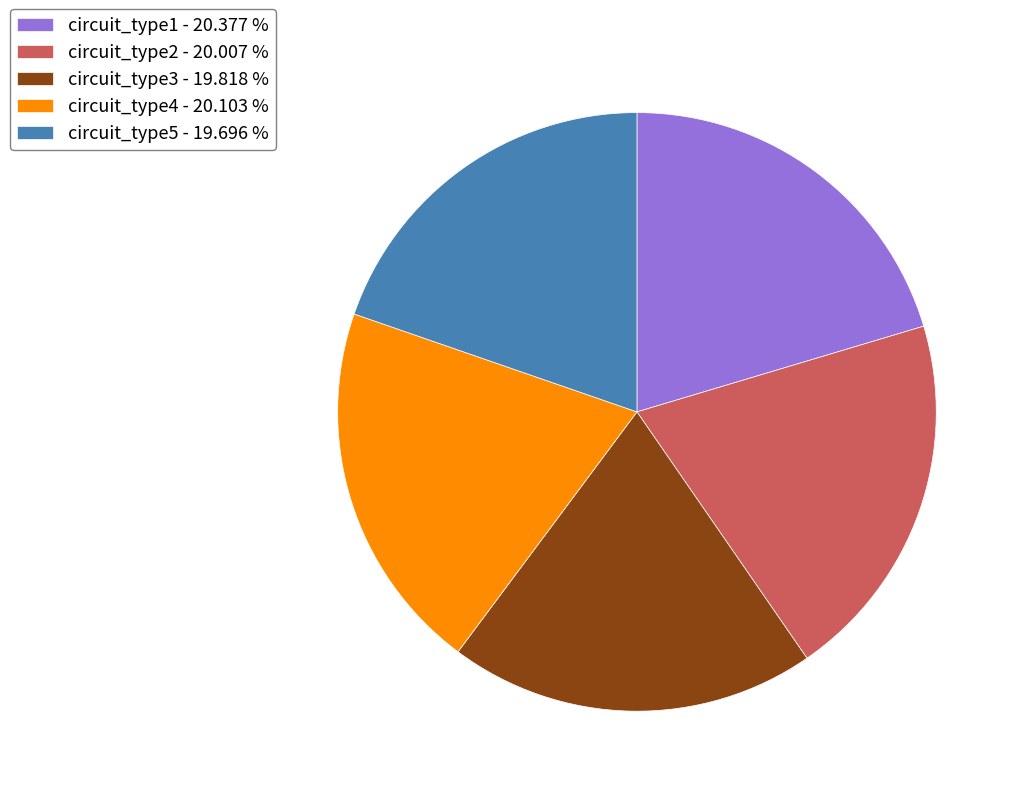

How many slices are in this pie chart?

5